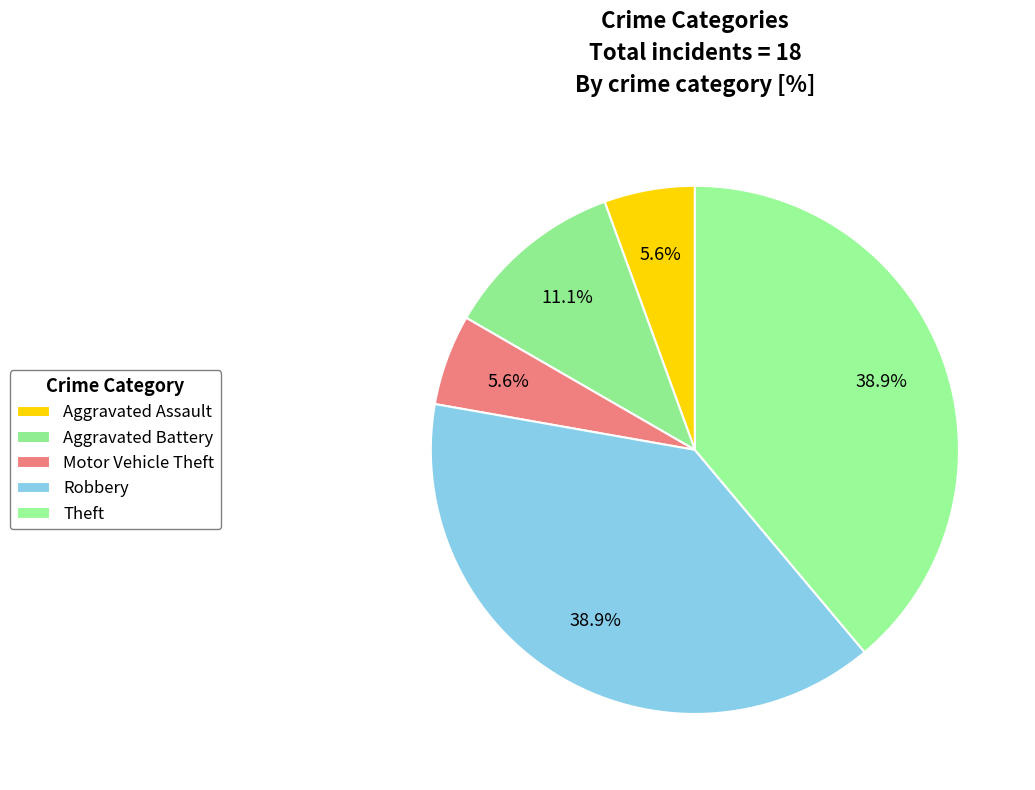

To the nearest percent, what is the average slice percentage?

20%